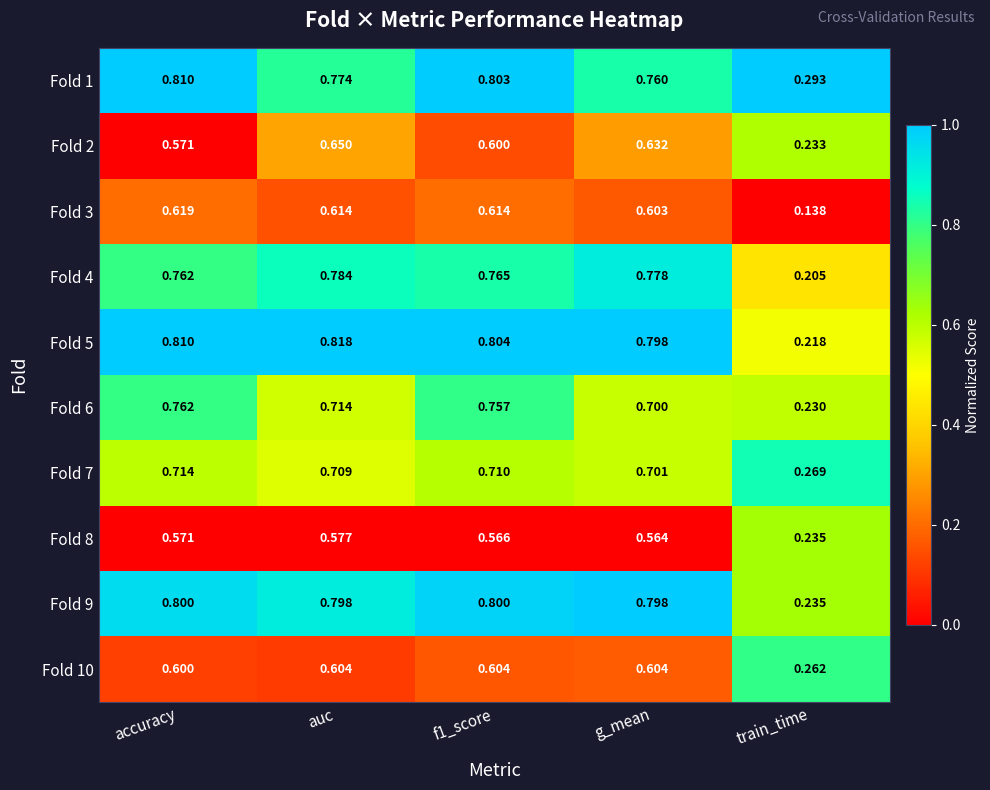

Count the number of categories in the chart.

5